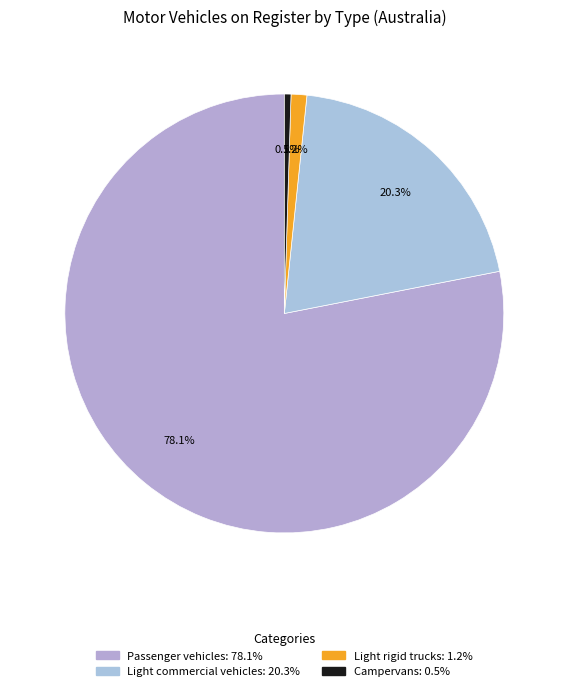

To the nearest percent, what is the difference between the largest and smallest slice percentages?

78%